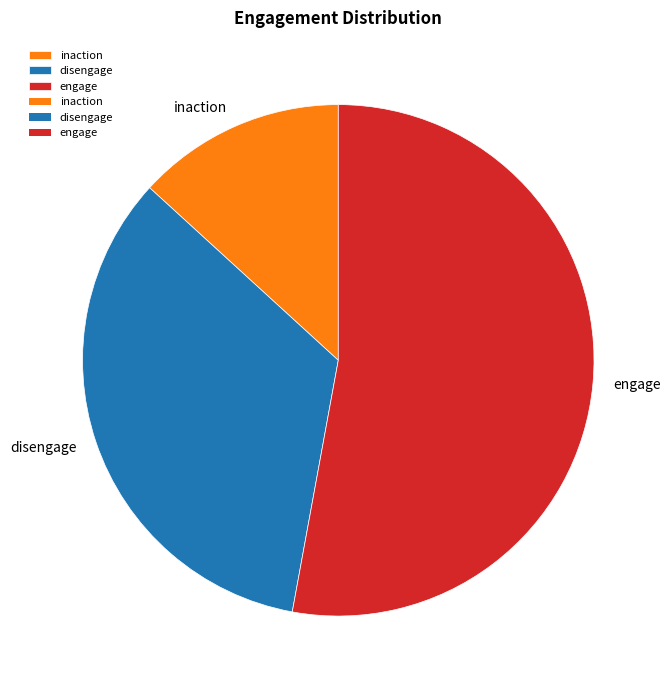

Which slice is the smallest?

inaction